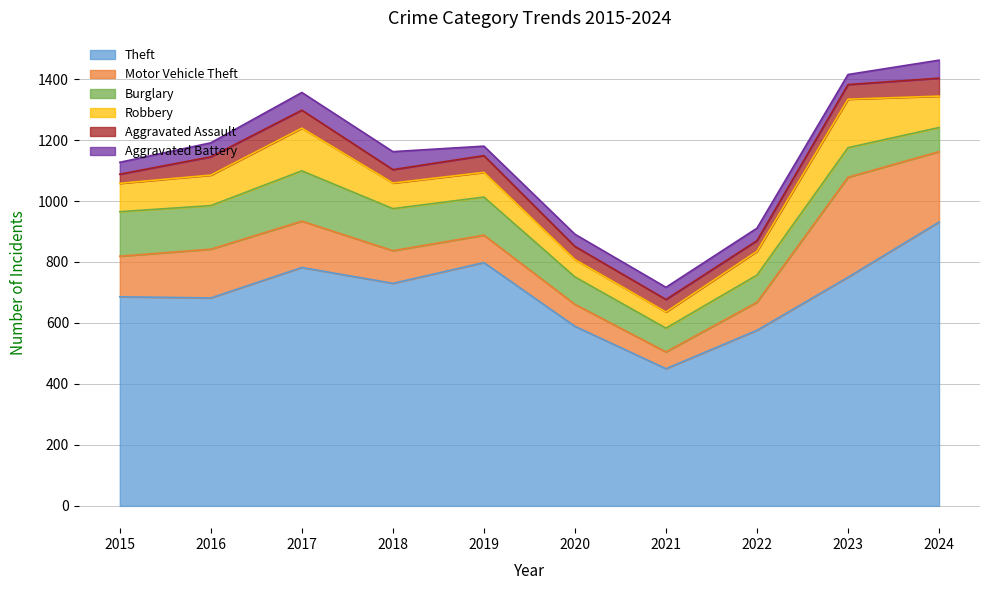

At which category does Burglary reach its first local peak?

2017